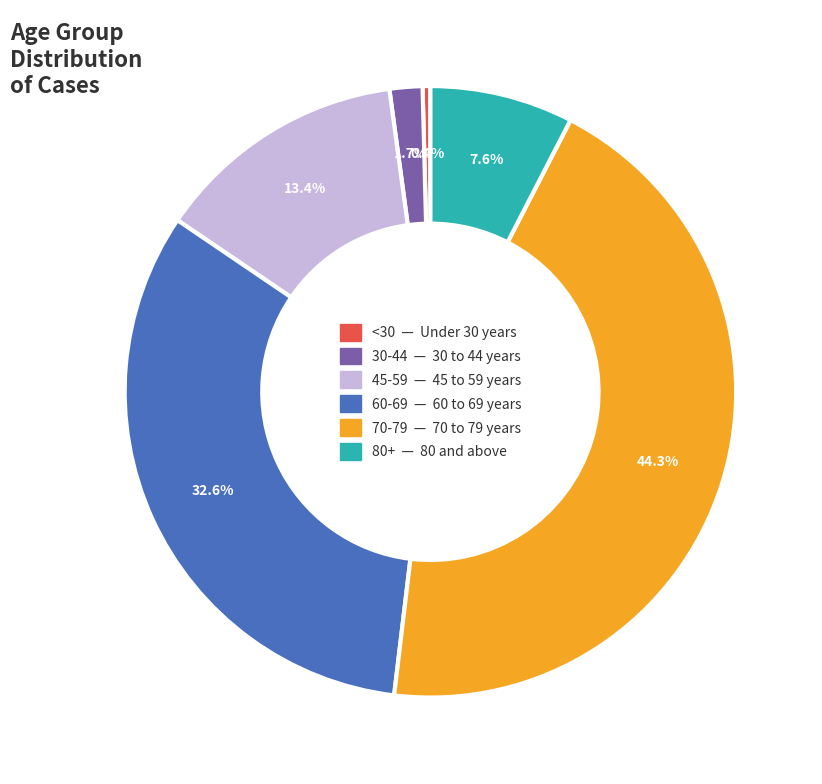

Is there a majority slice in this chart?

No